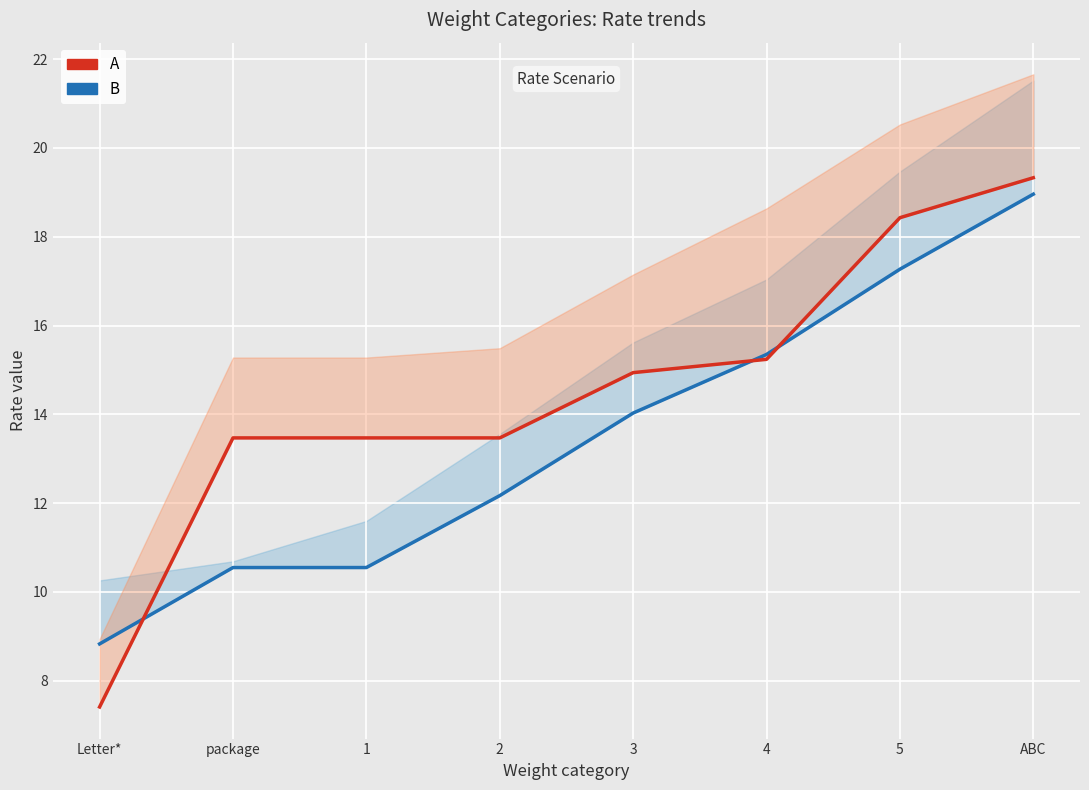

True or false: A (lower line) has more than 0 points higher than both neighbors.

False